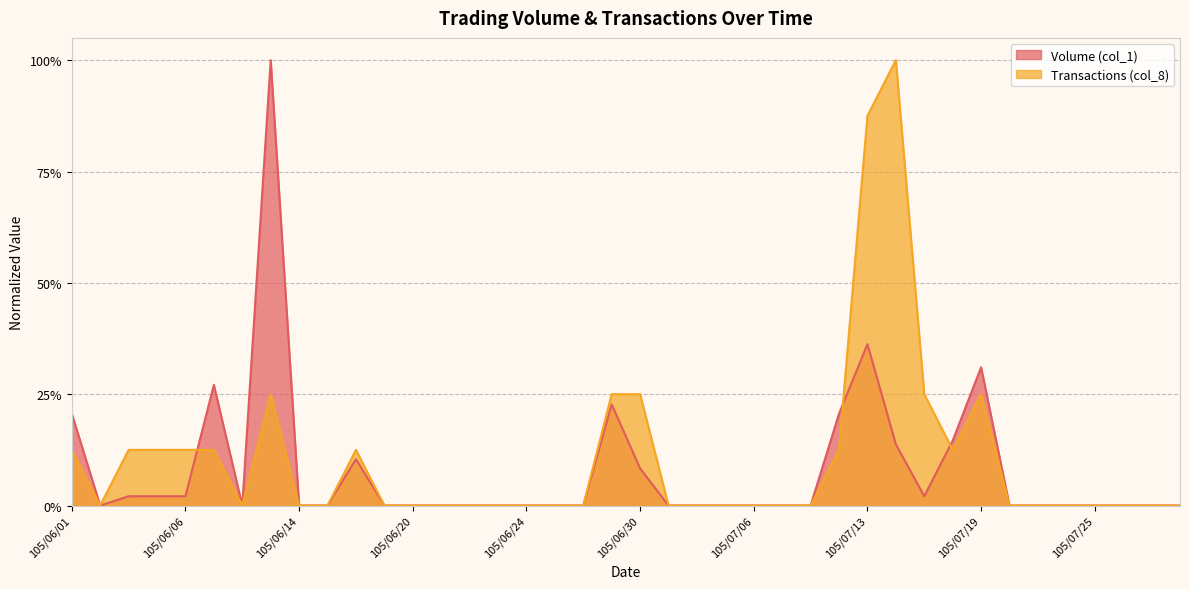

What is the sum of all Transactions (col_8) values?

4.1